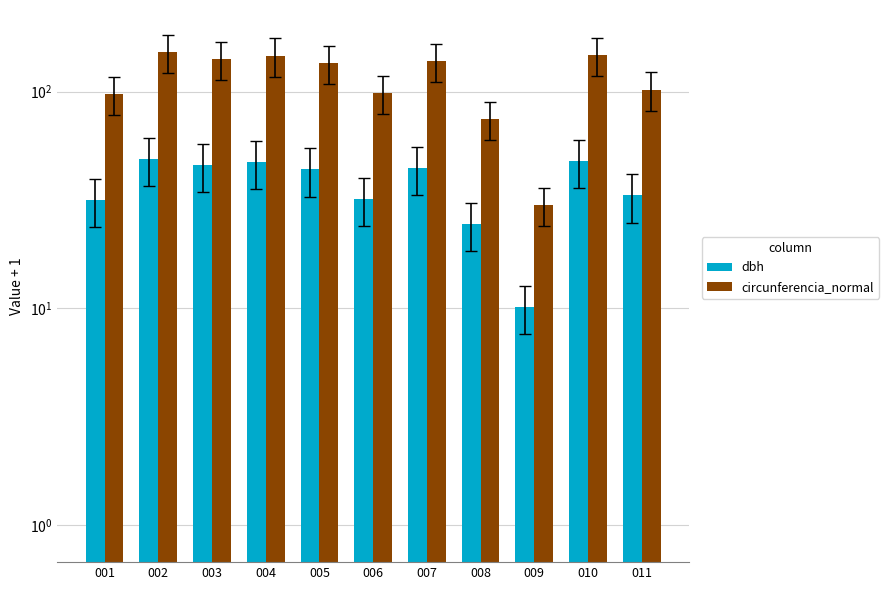

Where is circunferencia_normal nearest to the value 90?

001